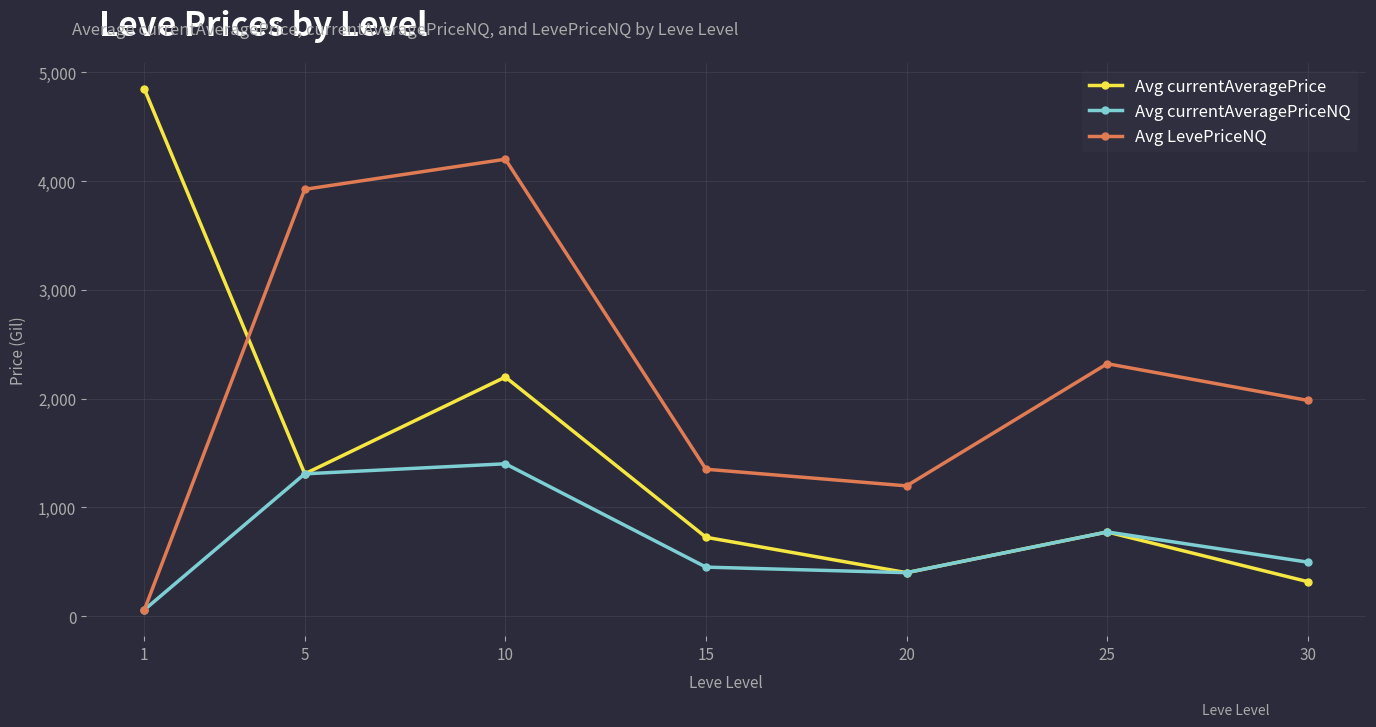

How many values in the Avg LevePriceNQ series are below 1982?

3